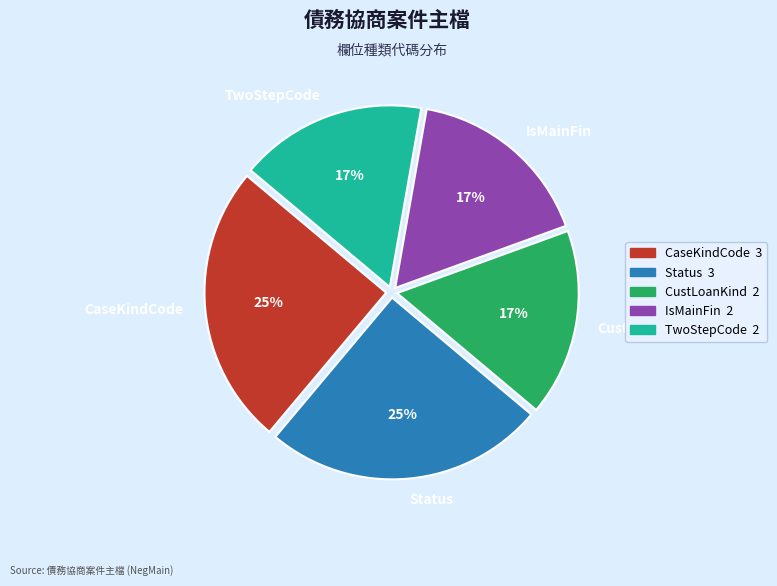

Is it true that TwoStepCode is 27% of the pie?

False